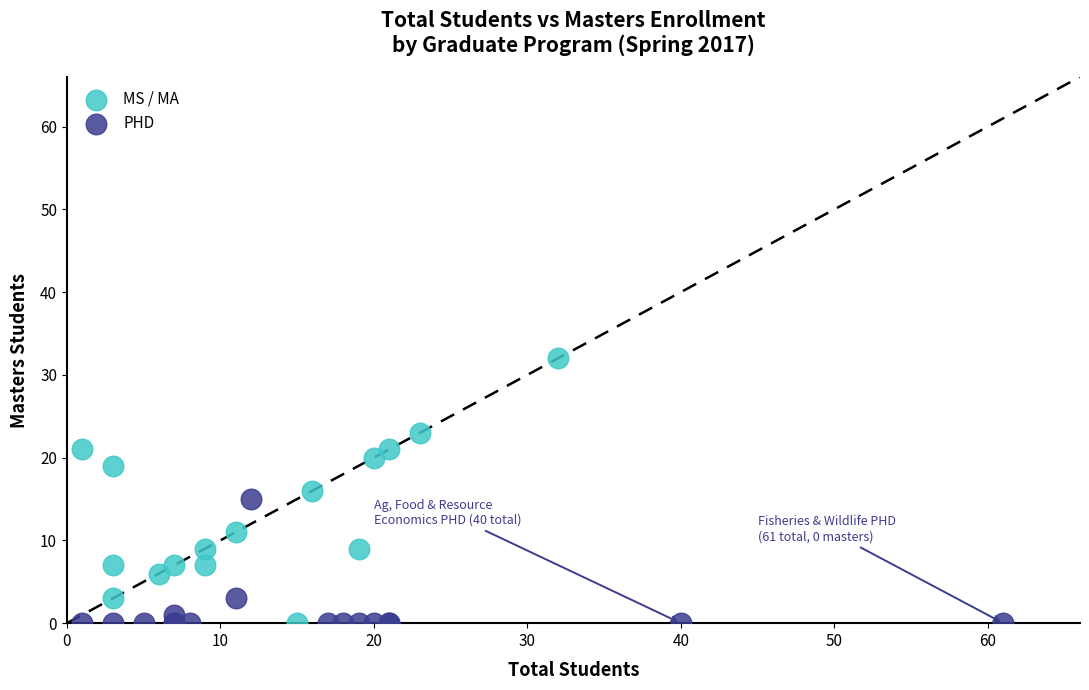

Which series contains the highest Y value?

MS / MA